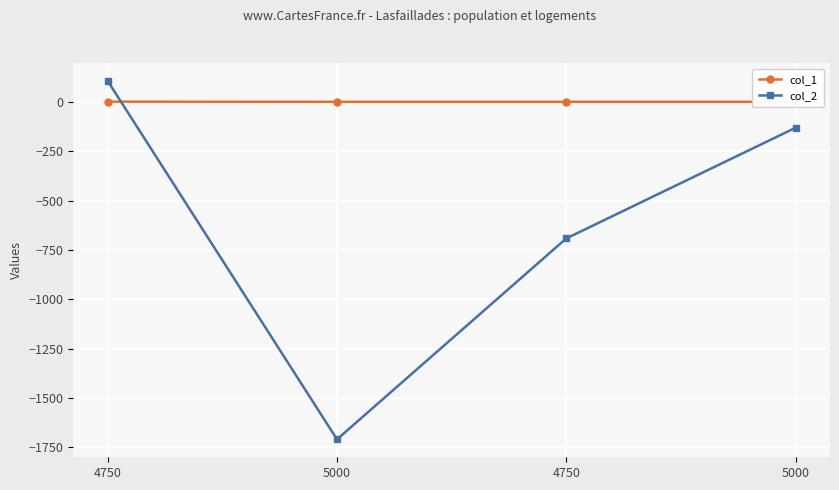

How many interior local valleys does the col_2 series have?

1